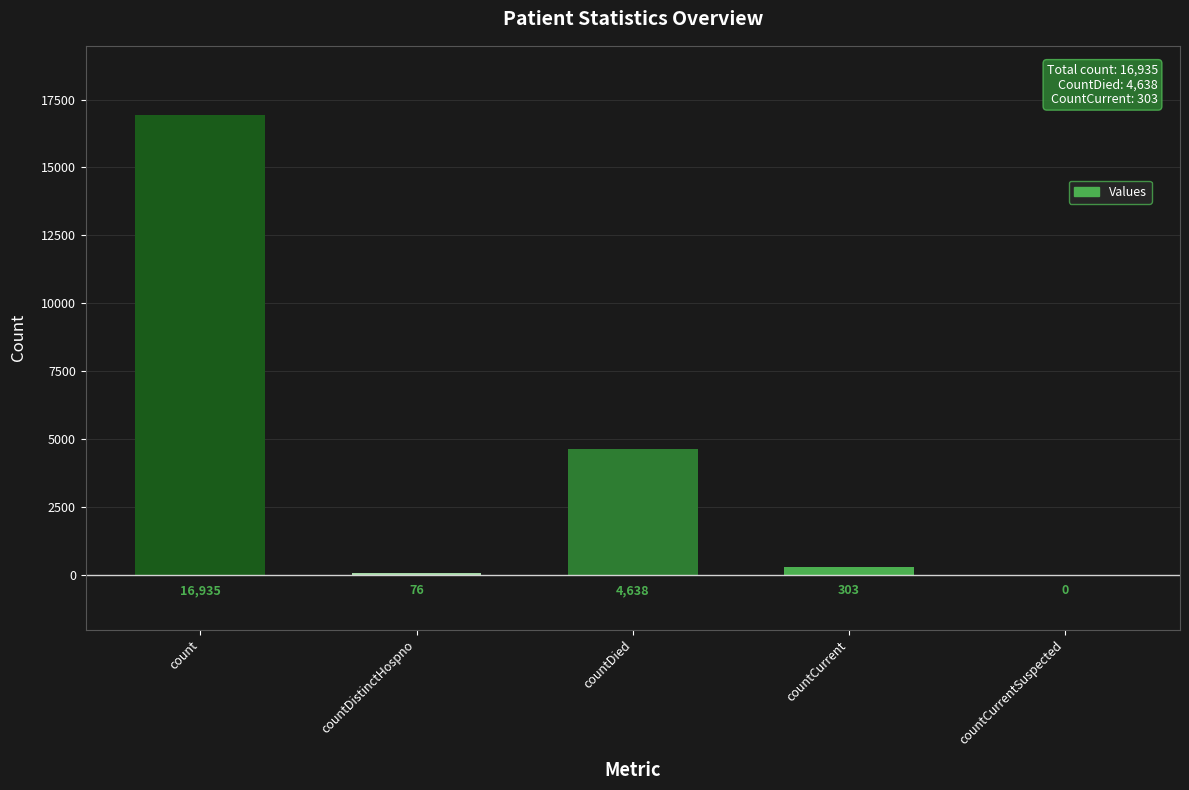

At which label is the value closest to 8467?

countDied